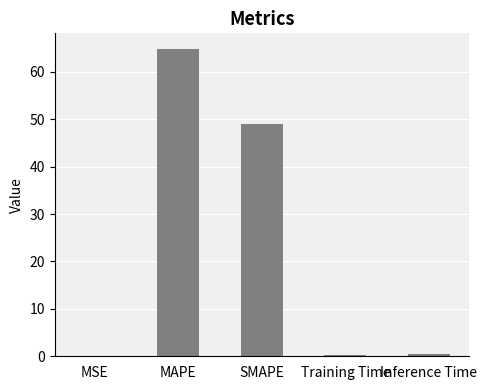

What is the sum of the values at MAPE and Training Time?

65.2